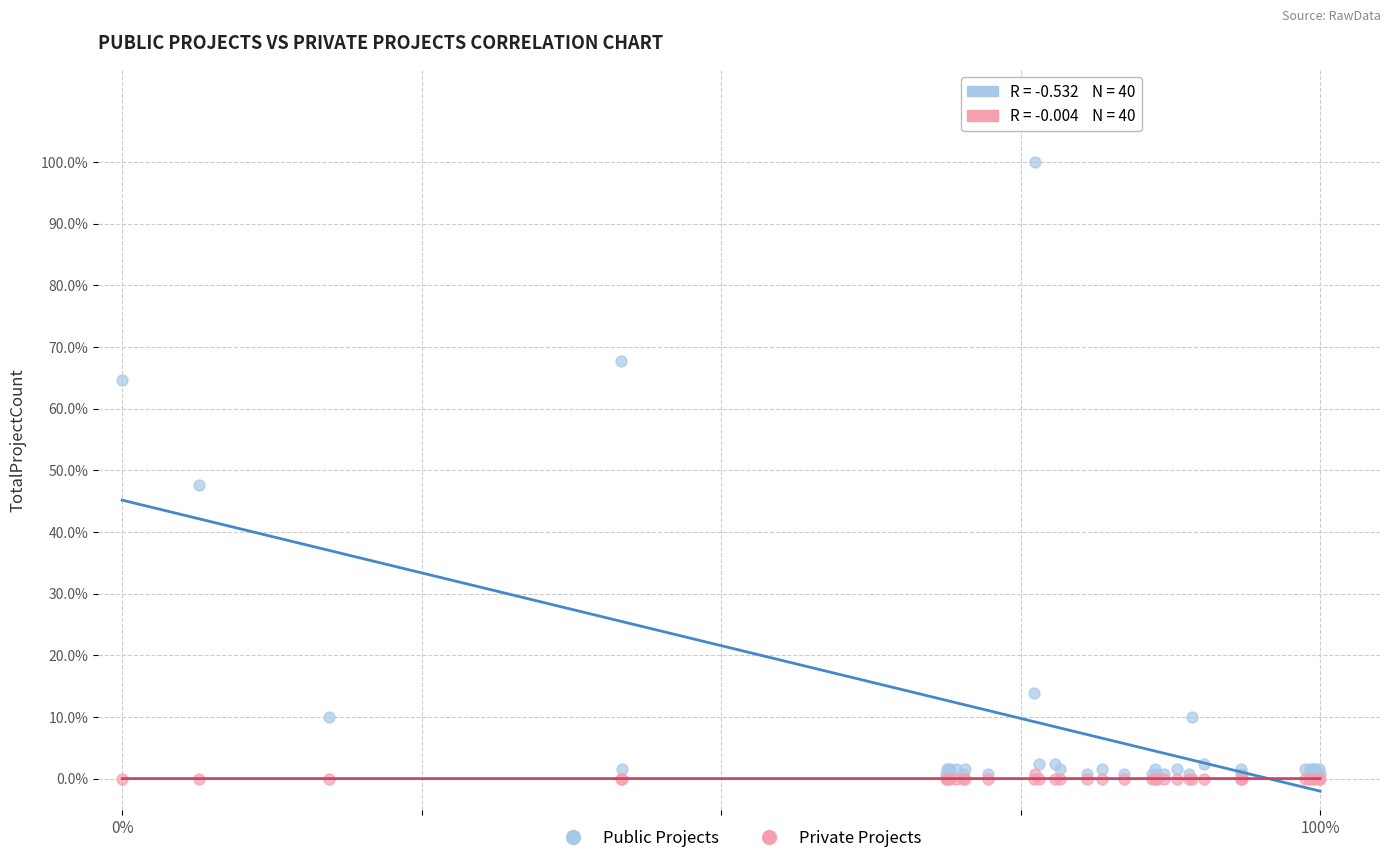

Which series has the widest spread of Y values?

Public Projects